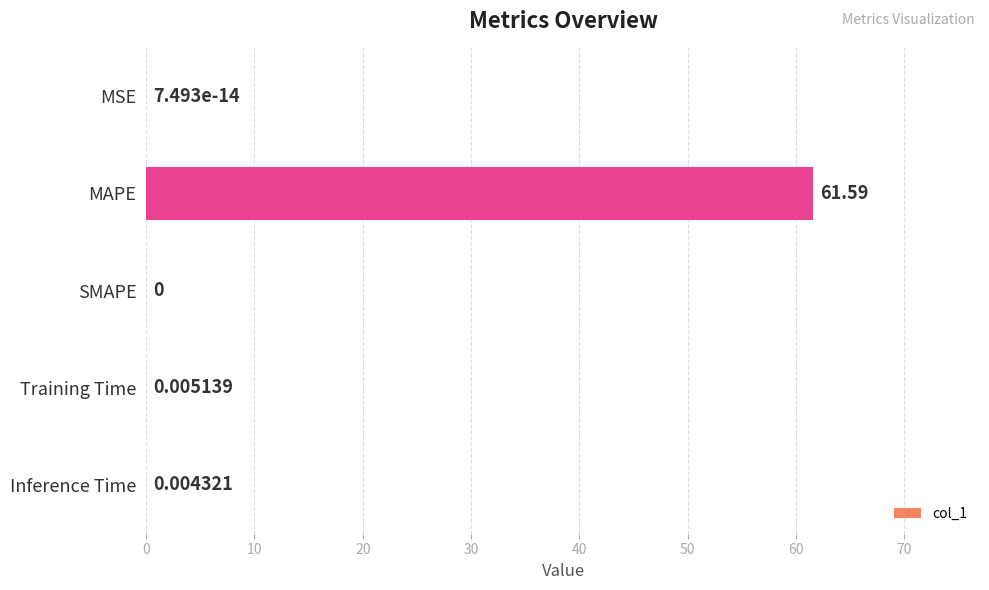

Between MSE and Inference Time, which is larger?

Inference Time